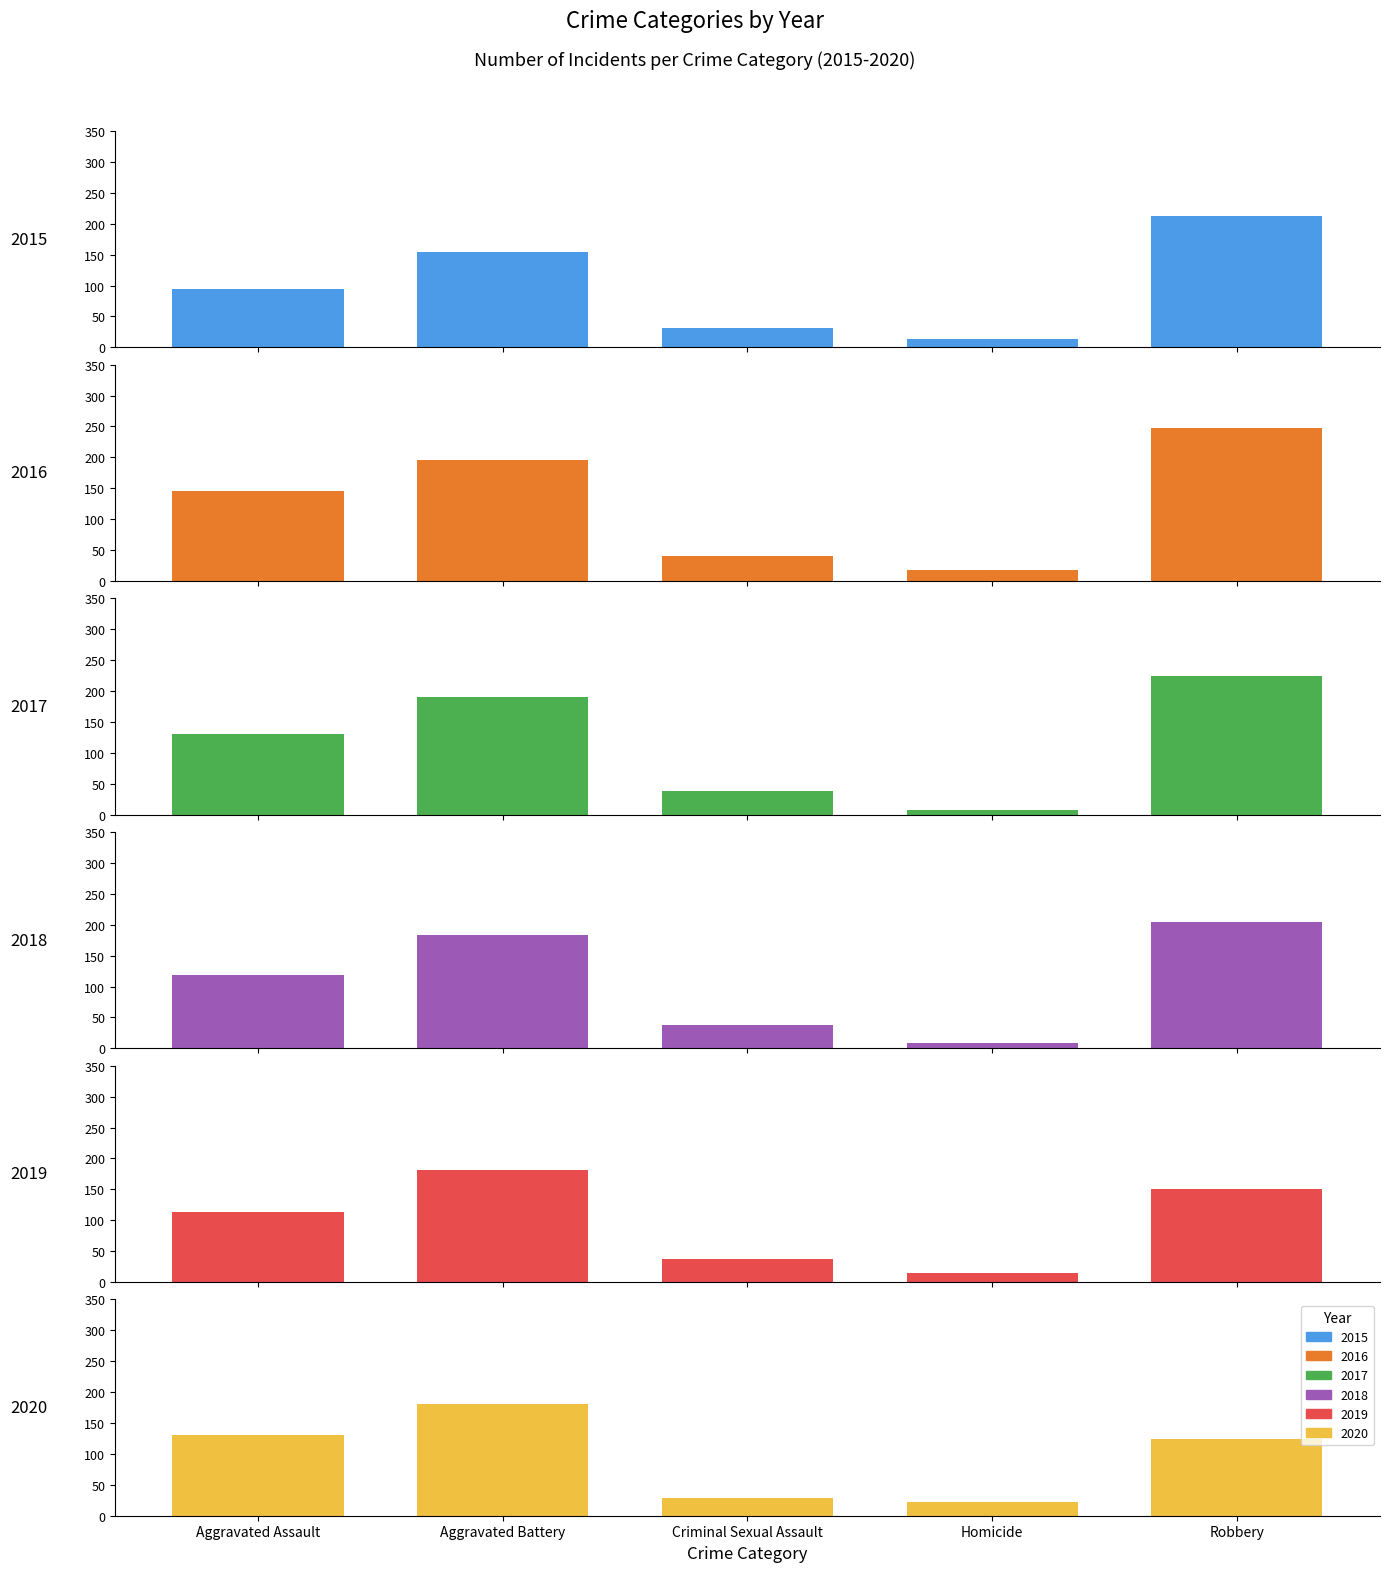

How many values in the 2015 series exceed 95?

2